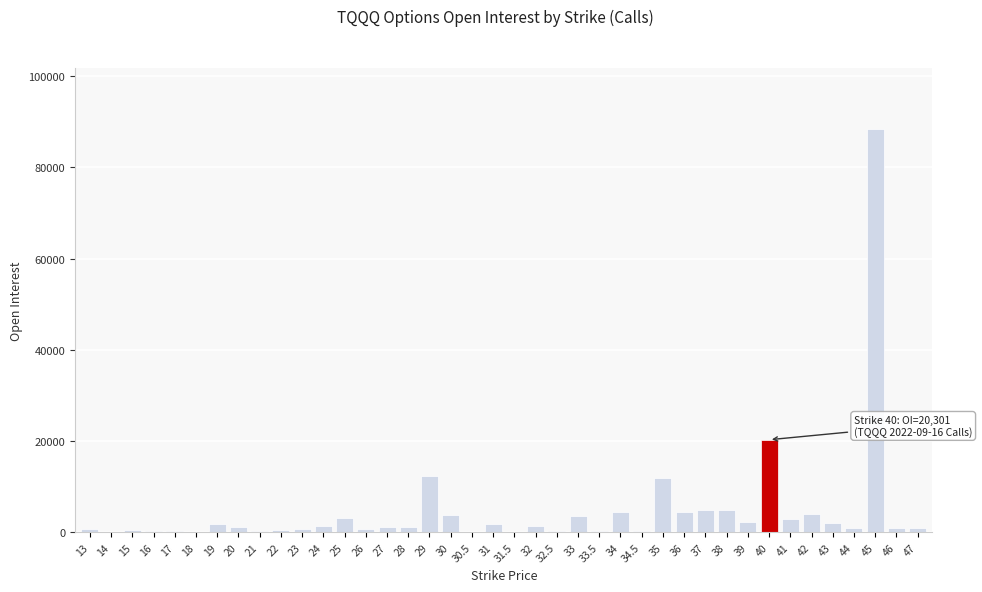

The value at 25 is 3060. True or false?

True